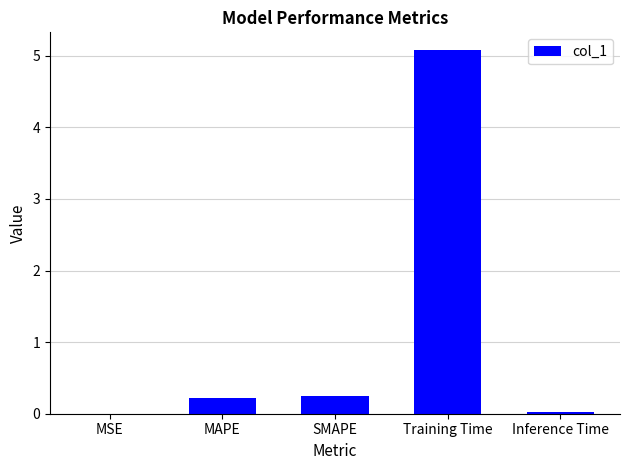

Is it true that the value at MAPE is 0.4?

False